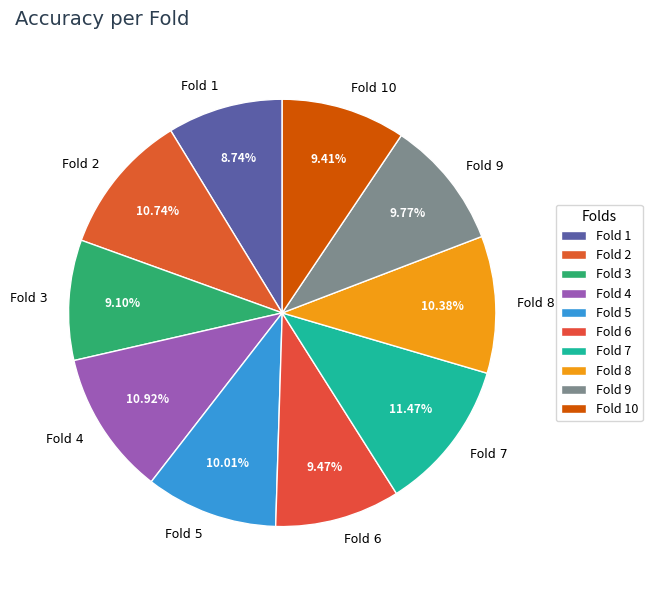

How many slices are in this pie chart?

10